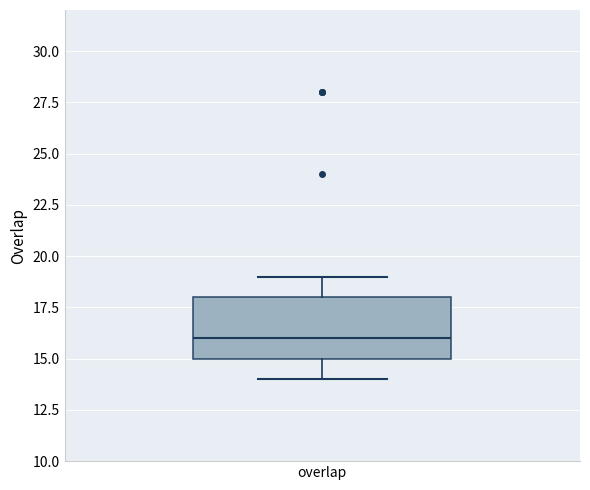

Where is the lower edge of the box for overlap on the y-axis? The values are not printed on the chart, so give them approximately, as read against the axis.

15